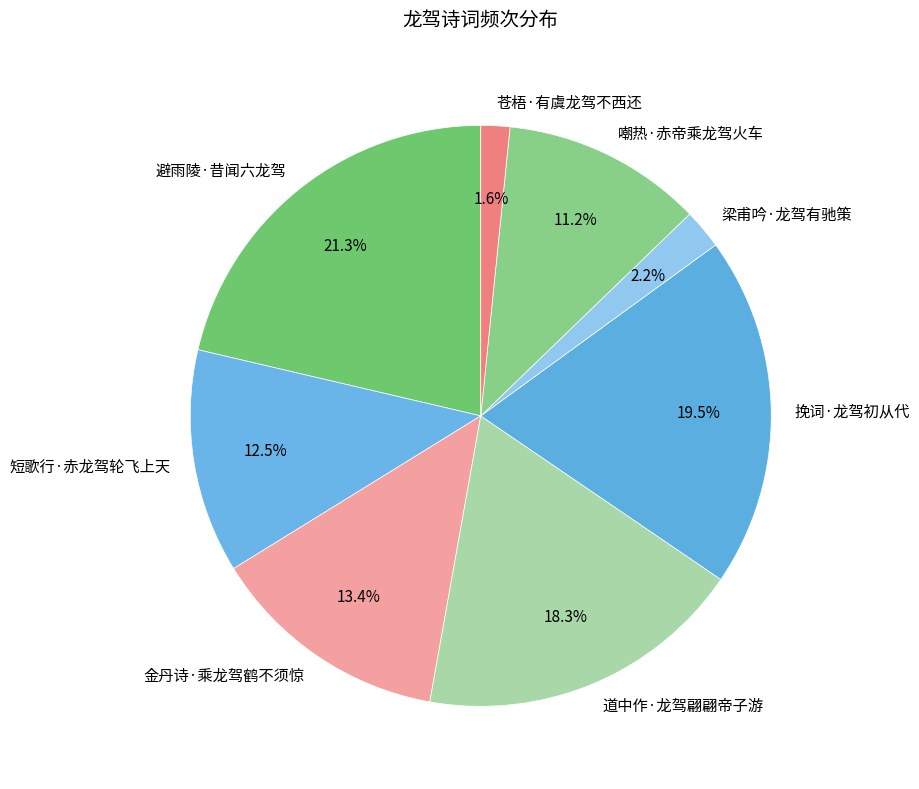

To the nearest percent, what is the combined percentage of 挽词·龙驾初从代 and 金丹诗·乘龙驾鹤不须惊?

33%